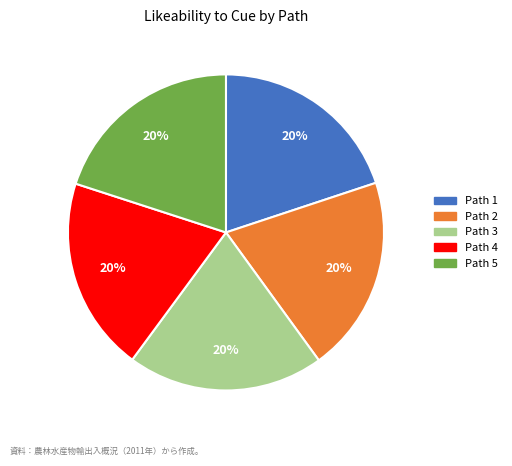

Combined, do Path 3 and Path 4 account for over 50%?

No